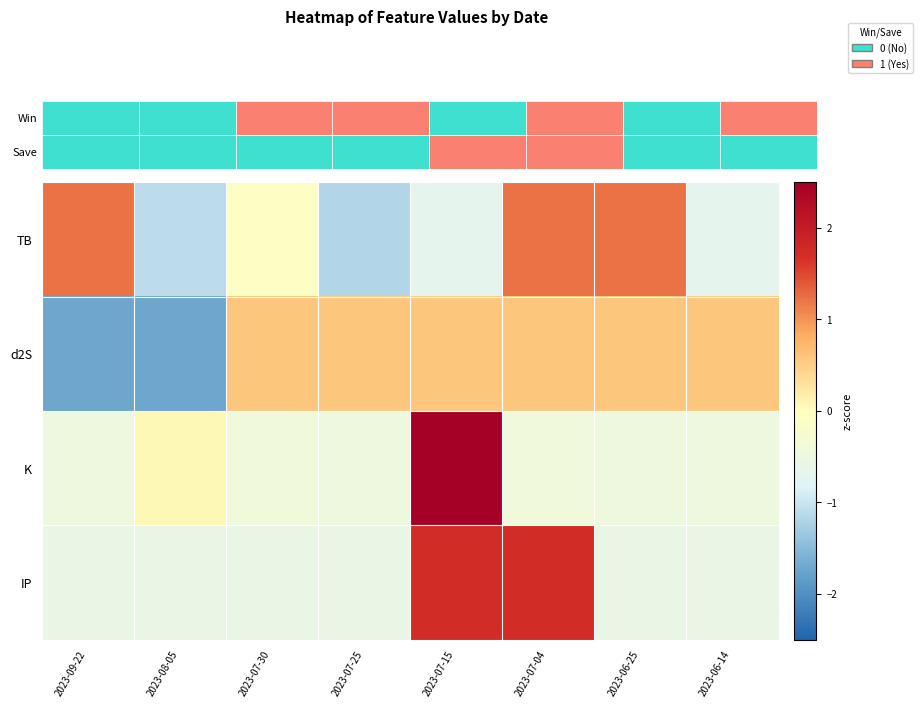

What is the maximum value shown in the chart?

2.6